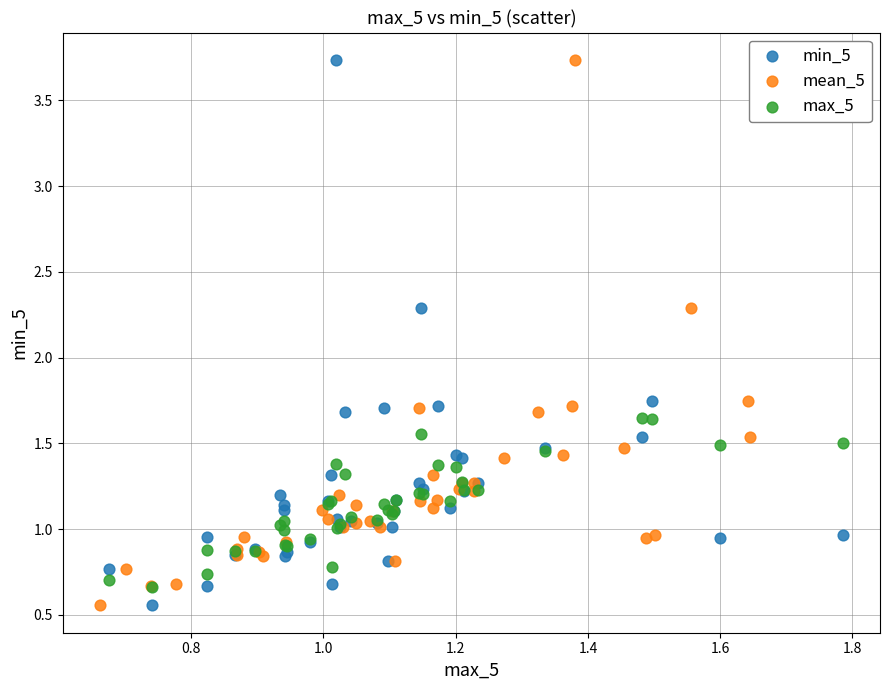

What are all the series names shown in the legend?

min_5, mean_5, max_5